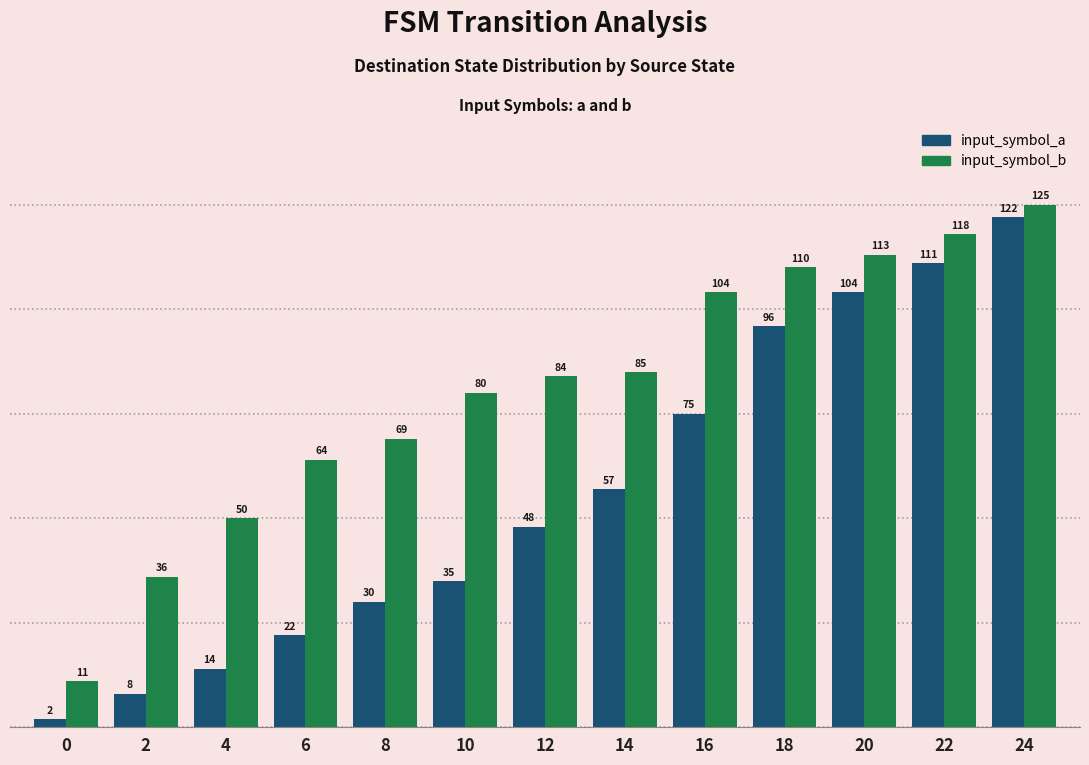

Where is input_symbol_a nearest to the value 62?

14